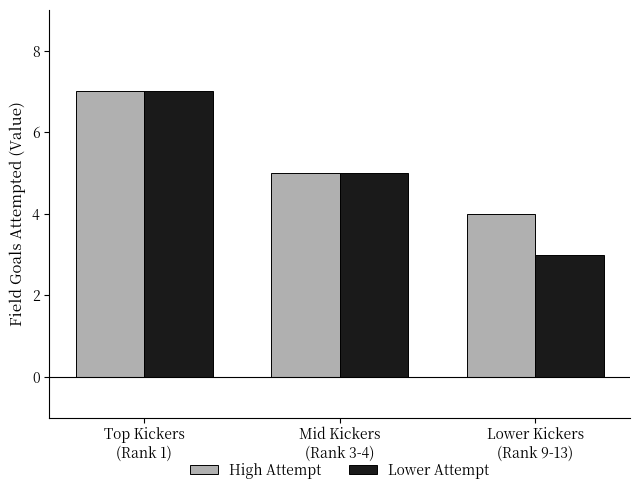

Count the Lower Attempt values in the range 3 to 7.

3